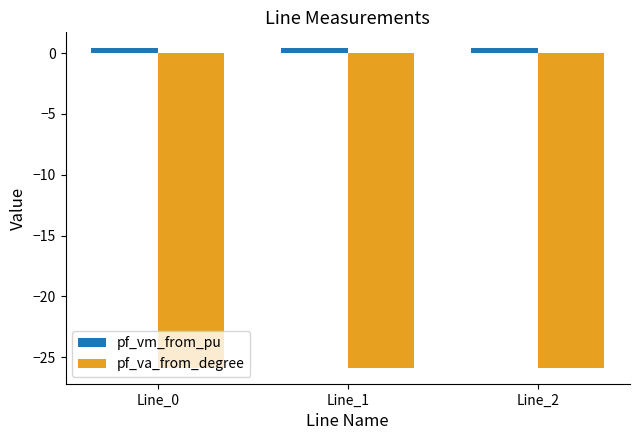

Rank the series at Line_1 from lowest to highest value.

pf_va_from_degree, pf_vm_from_pu